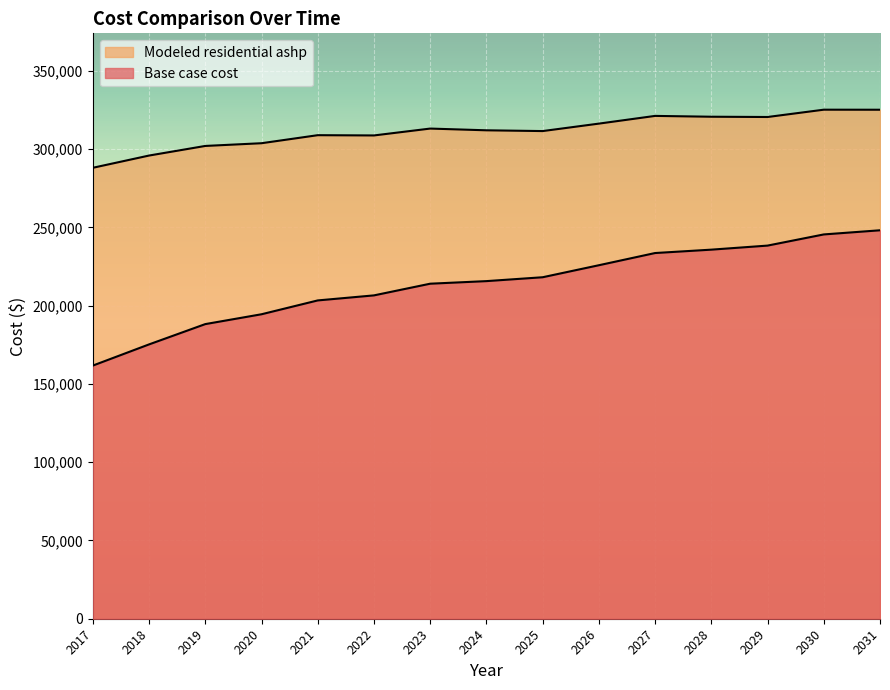

Which series has the largest total across all categories?

Modeled residential ashp